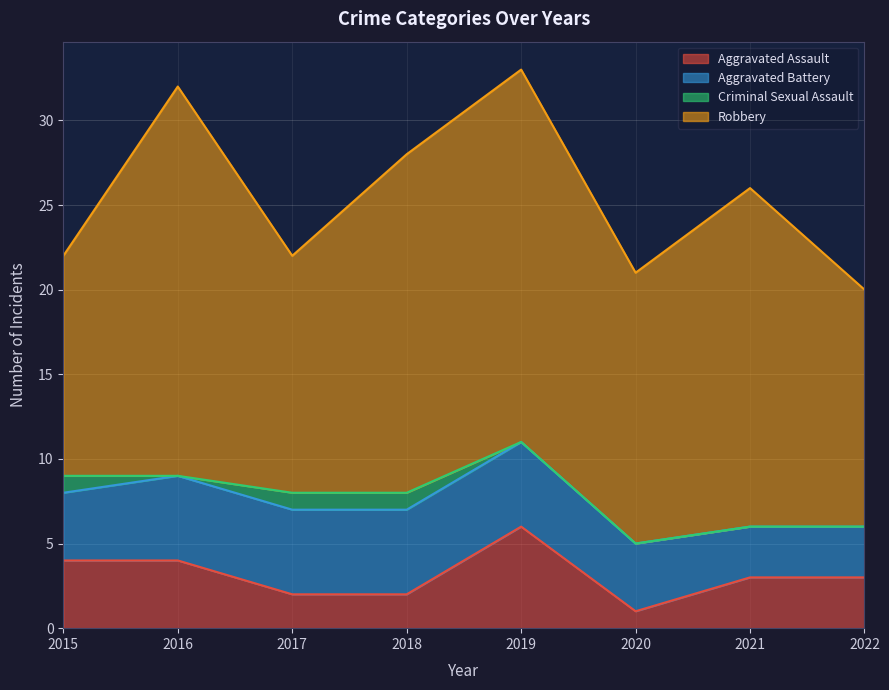

How many categories are shown in the chart?

8